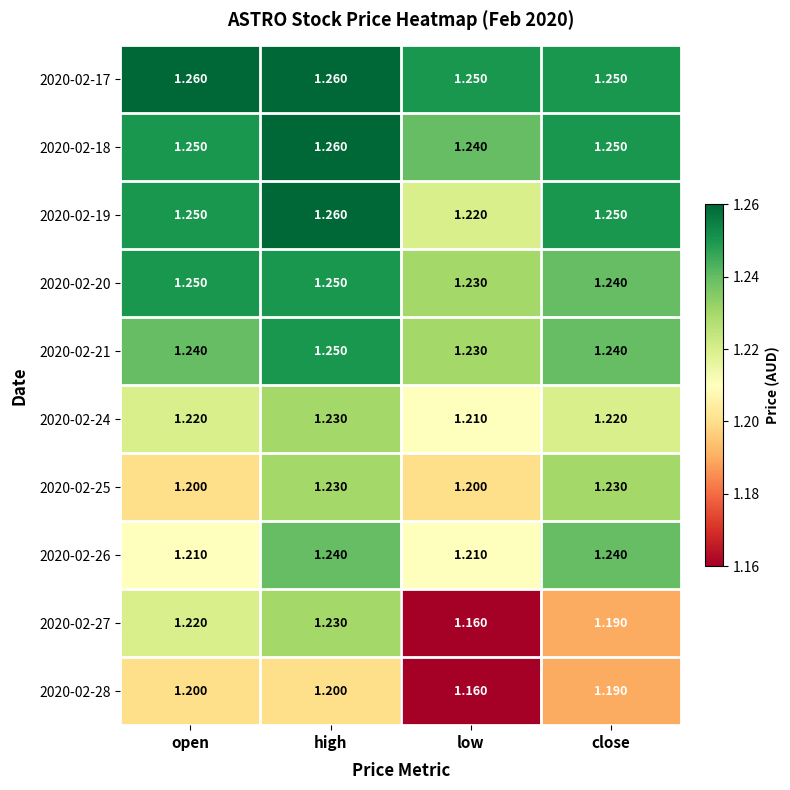

At which label is 2020-02-24 closest to 1?

low